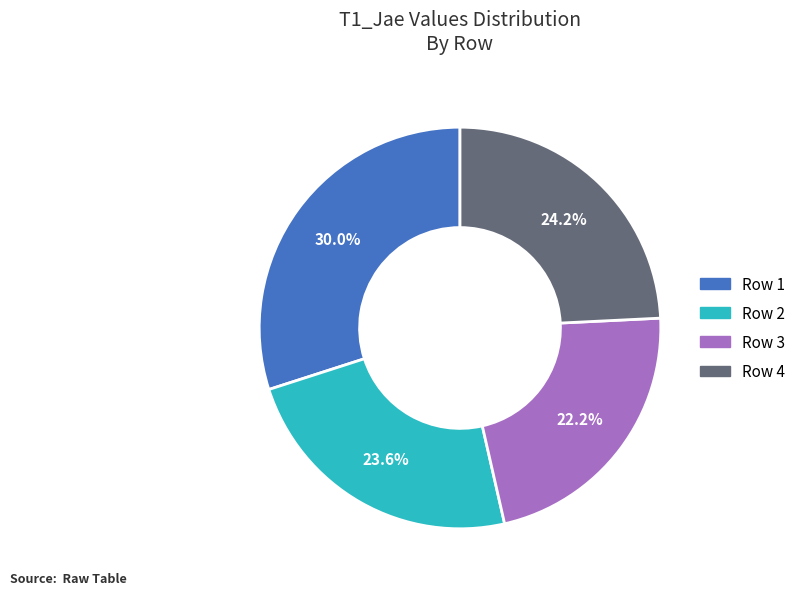

Does Row 1 represent more than half of the total?

No